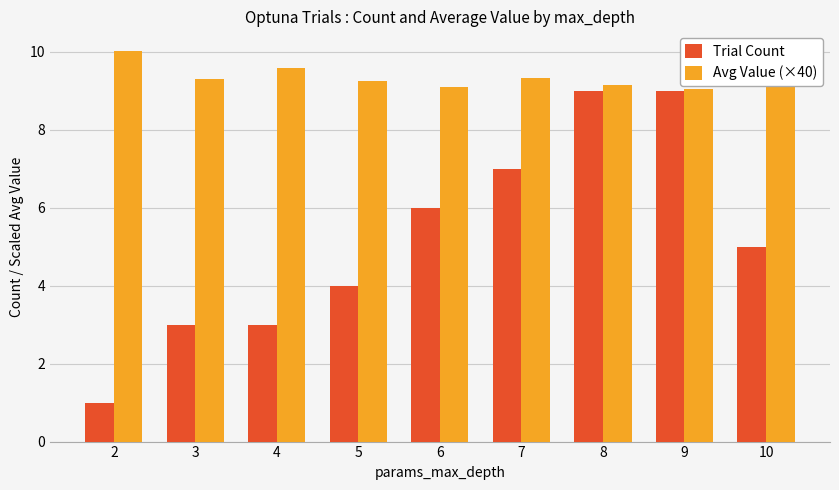

Reading left to right, list all the values displayed in this chart.

Trial Count: 1.0	3.0	3.0	4.0	6.0	7.0	9.0	9.0	5.0
Avg Value (×40): 10.0	9.3	9.6	9.2	9.1	9.3	9.2	9.0	9.8